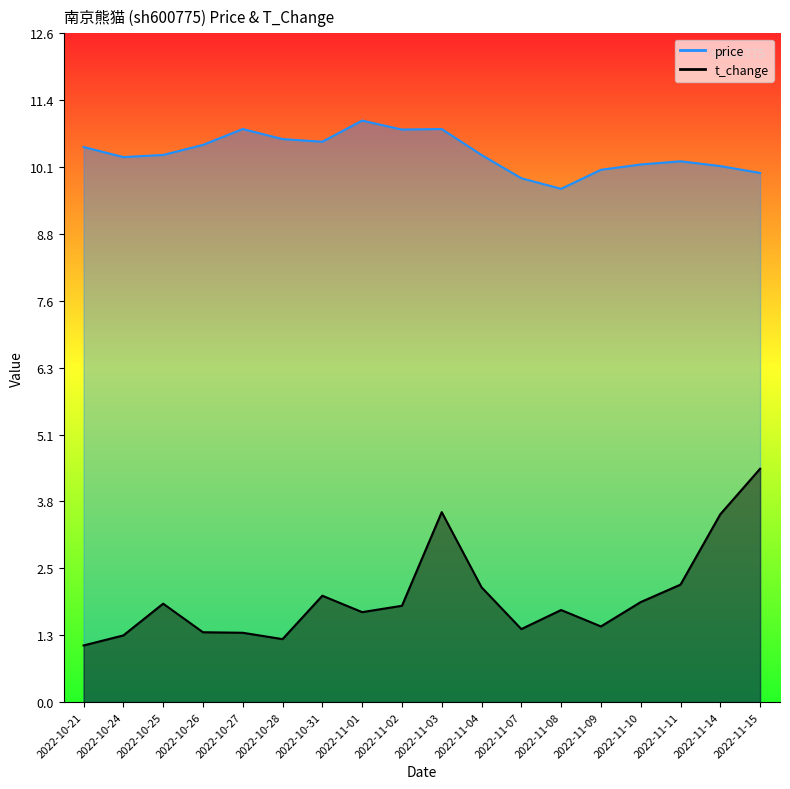

At which category is the sum across all series the highest?

2022-11-03